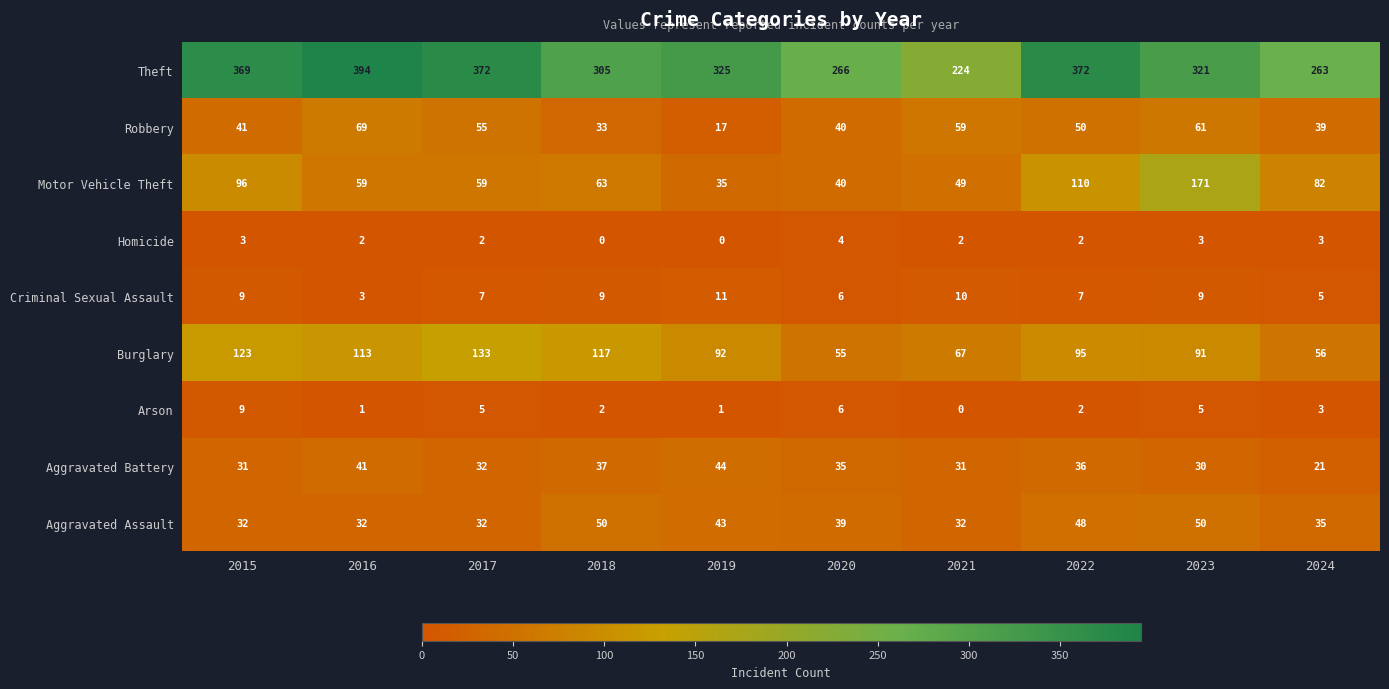

Is it true that Burglary equals 222 at 2017?

False